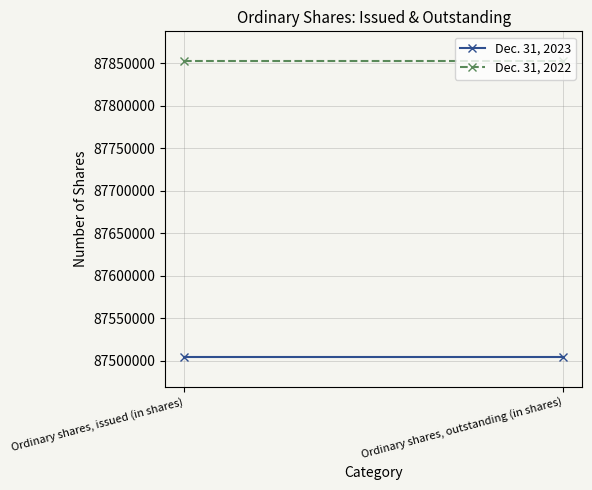

What is the greatest value displayed?

87852777